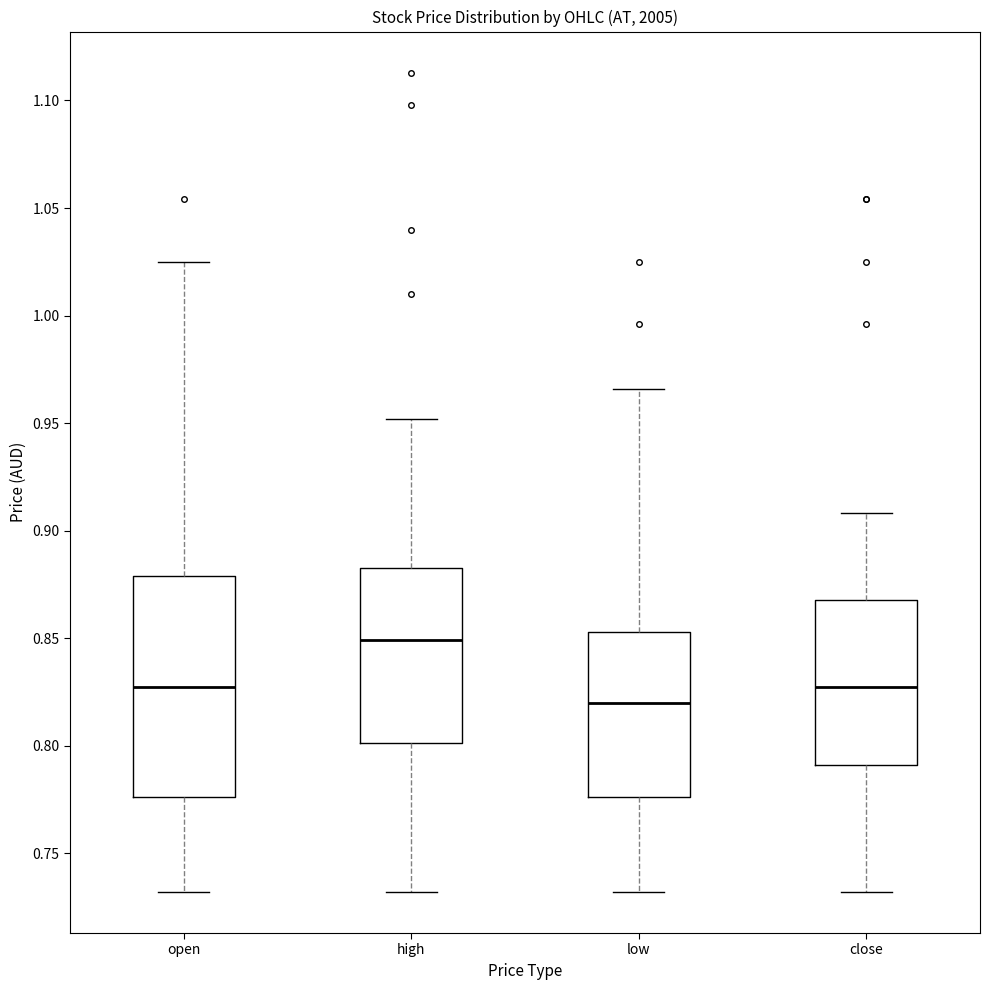

Which box's median line is the lowest?

low